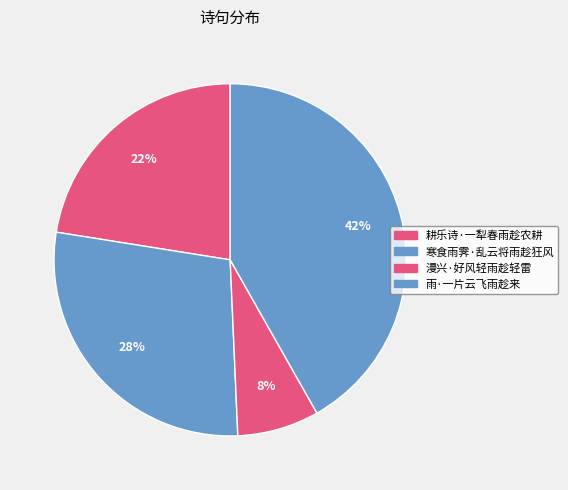

Is it true that 雨·一片云飞雨趁来 is 35% of the pie?

False